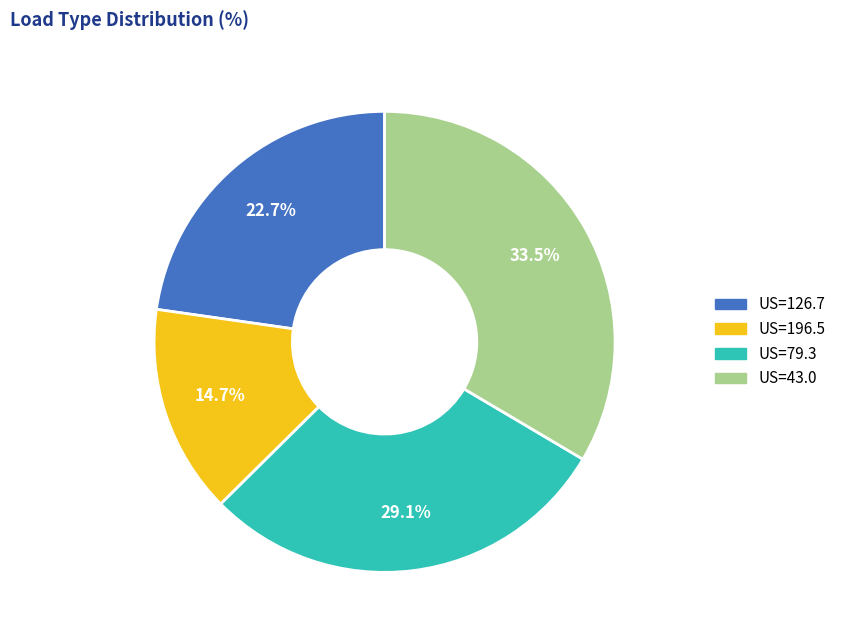

Is there a majority slice in this chart?

No